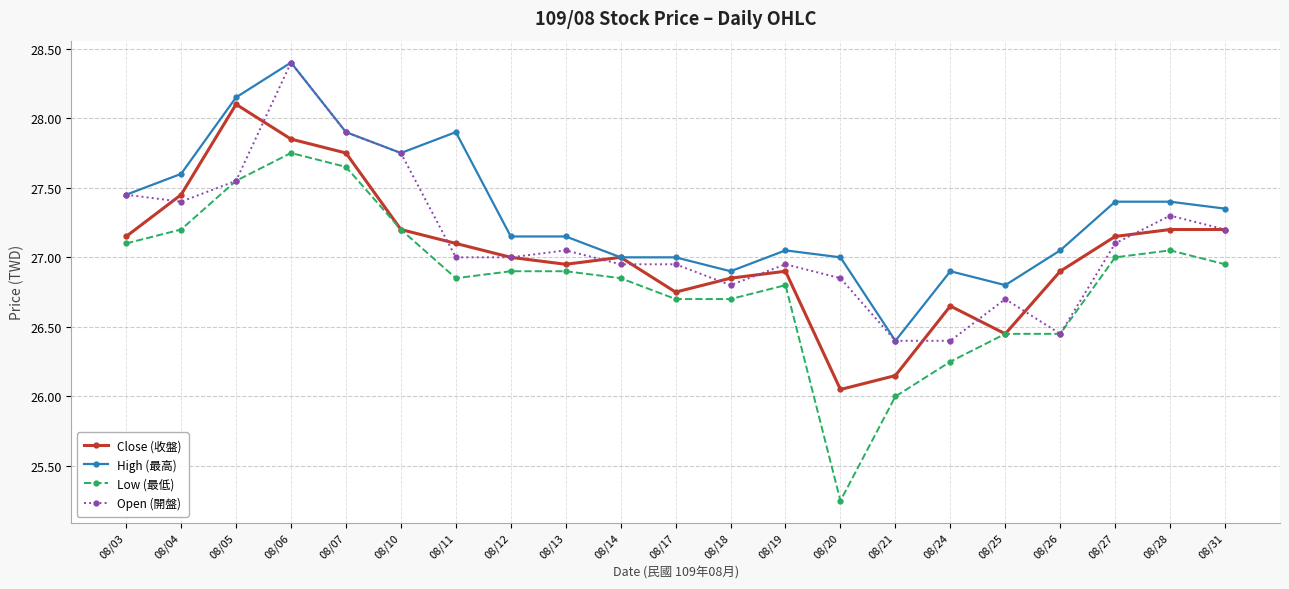

Is the value of Low (最低) at 08/11 greater than the value of High (最高) at 08/28?

No